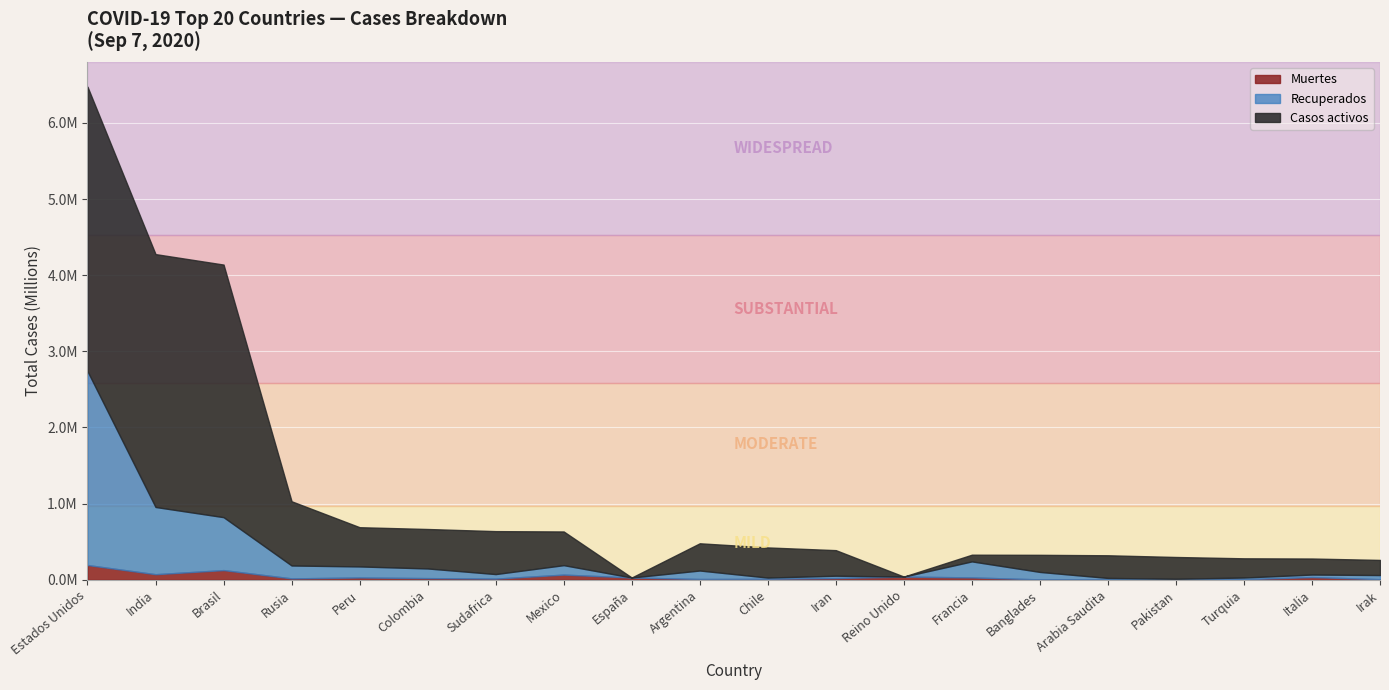

What are all the series names shown in the legend?

Muertes, Recuperados, Casos activos